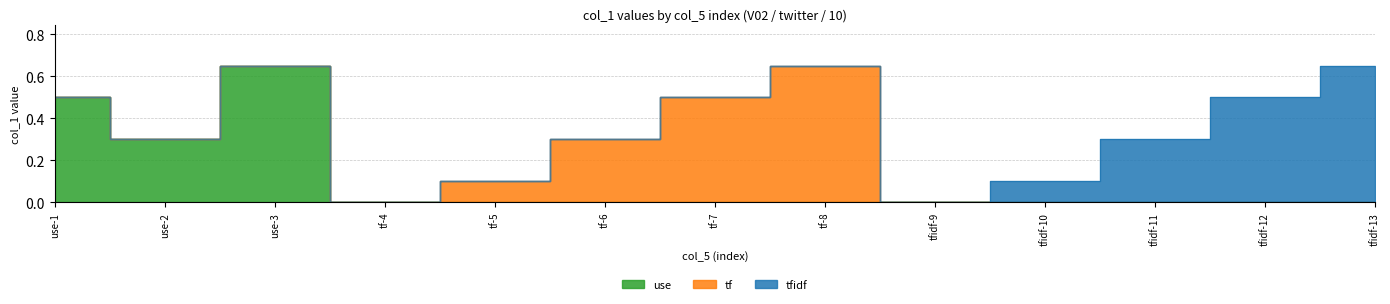

What position from the left is use-1?

1